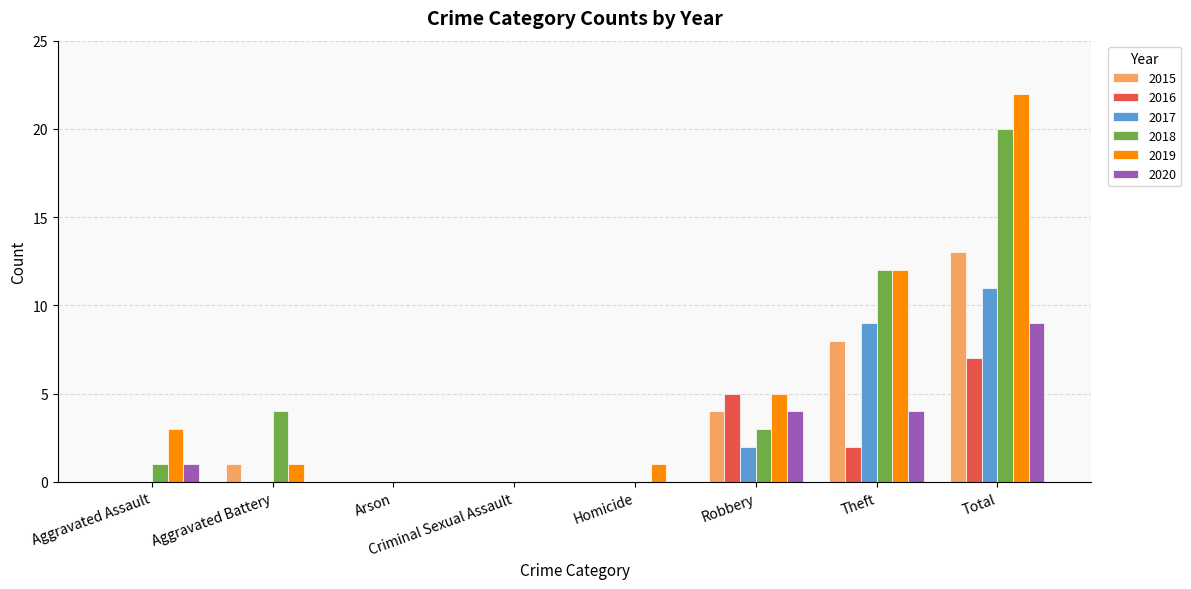

Which category has the highest value across all series?

Total